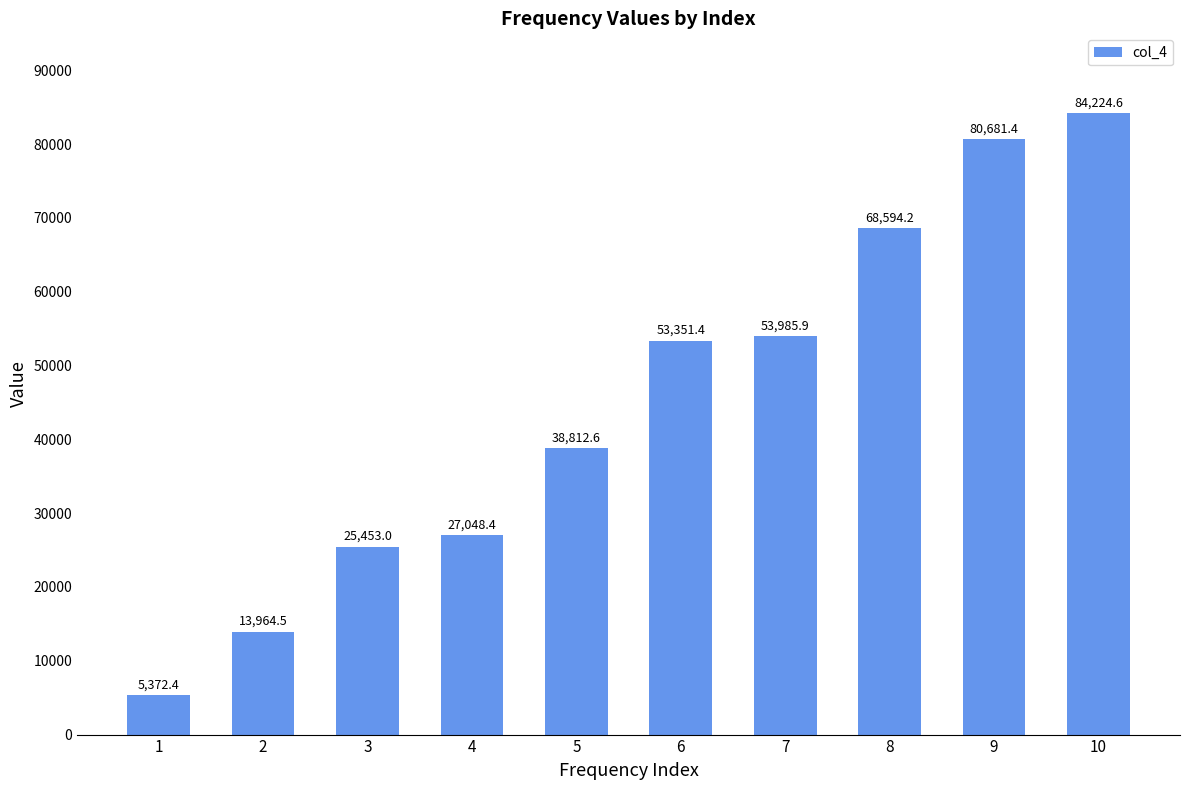

Rank the categories by value from lowest to highest.

1, 2, 3, 4, 5, 6, 7, 8, 9, 10